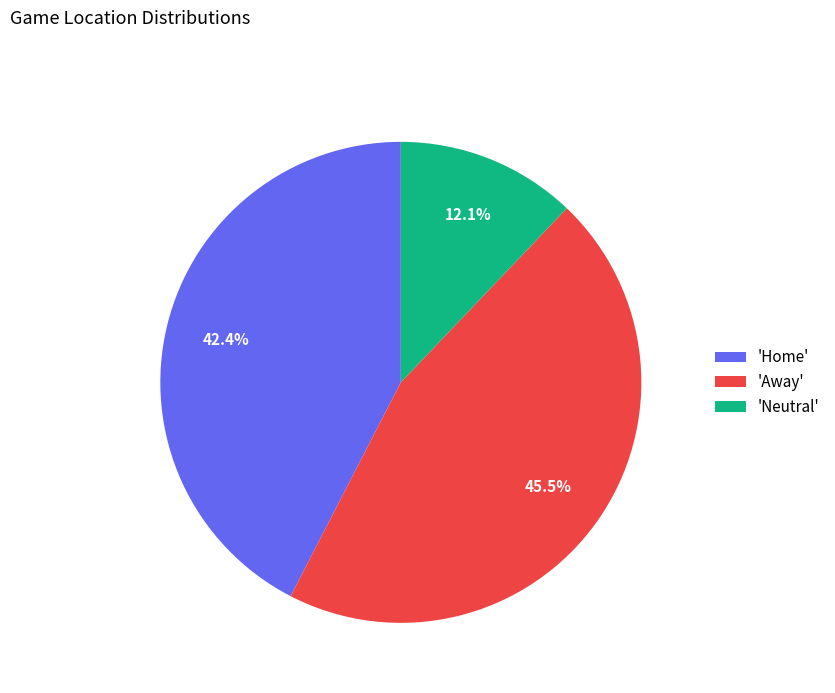

Is there any slice that represents more than half of the pie?

No